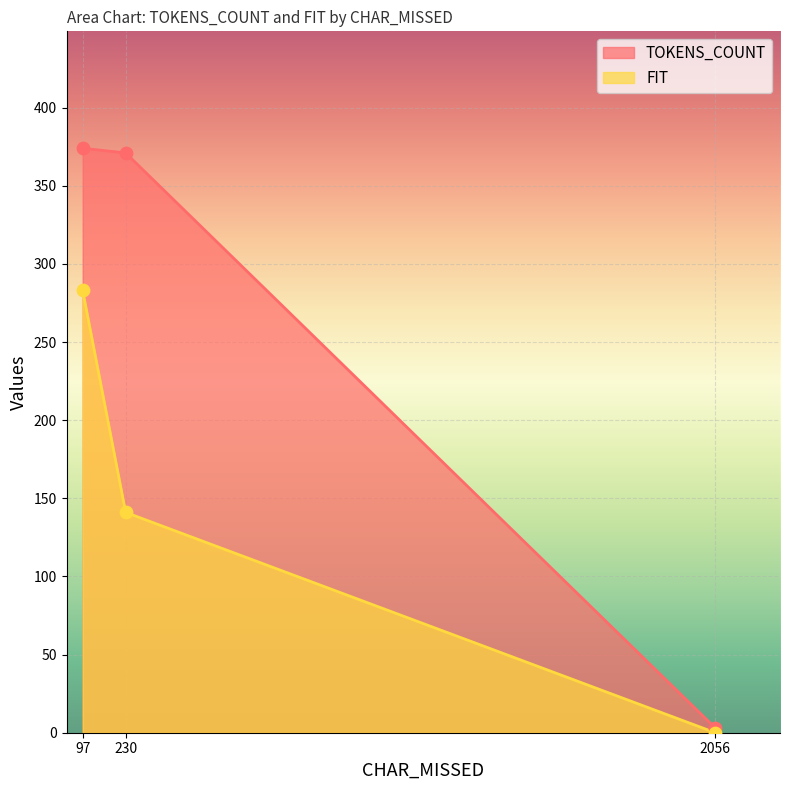

What are all the series names shown in the legend?

TOKENS_COUNT, FIT